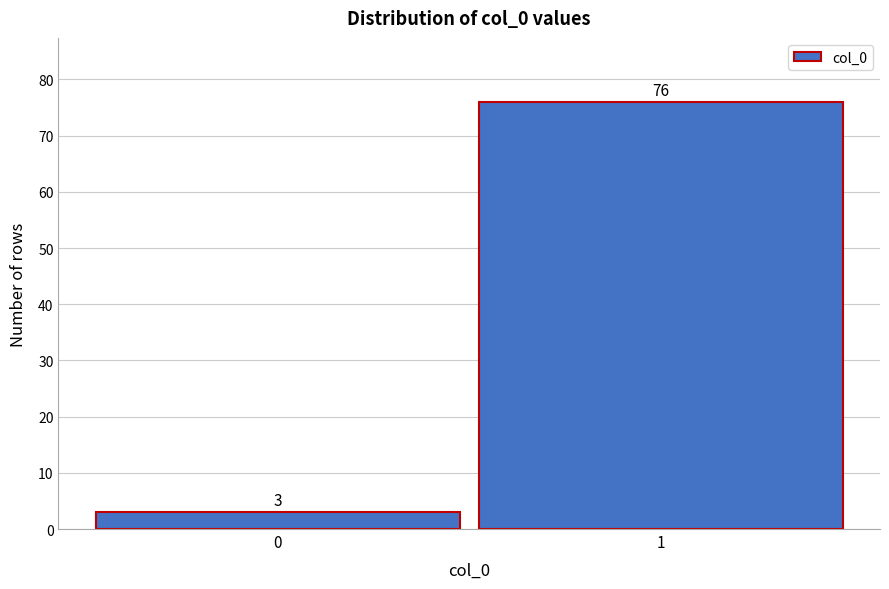

Reading left to right, list all the values displayed in this chart.

3	76